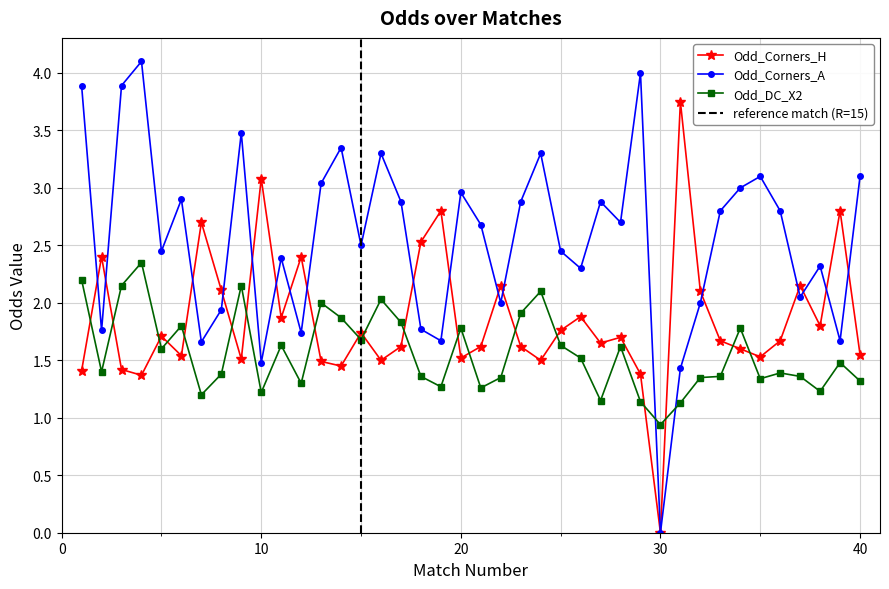

Reading right to left, transcribe all the data shown in this chart.

Odd_Corners_H: 40=1.6	39=2.8	38=1.8	37=2.1	36=1.7	35=1.5	34=1.6	33=1.7	32=2.1	31=3.8	30=0.0	29=1.4	28=1.7	27=1.6	26=1.9	25=1.8	24=1.5	23=1.6	22=2.1	21=1.6	20=1.5	19=2.8	18=2.5	17=1.6	16=1.5	15=1.7	14=1.4	13=1.5	12=2.4	11=1.9	10=3.1	9=1.5	8=2.1	7=2.7	6=1.5	5=1.7	4=1.4	3=1.4	2=2.4	1=1.4
Odd_Corners_A: 40=3.1	39=1.7	38=2.3	37=2.0	36=2.8	35=3.1	34=3.0	33=2.8	32=2.0	31=1.4	30=0.0	29=4.0	28=2.7	27=2.9	26=2.3	25=2.5	24=3.3	23=2.9	22=2.0	21=2.7	20=3.0	19=1.7	18=1.8	17=2.9	16=3.3	15=2.5	14=3.4	13=3.0	12=1.7	11=2.4	10=1.5	9=3.5	8=1.9	7=1.7	6=2.9	5=2.5	4=4.1	3=3.9	2=1.8	1=3.9
Odd_DC_X2: 40=1.3	39=1.5	38=1.2	37=1.4	36=1.4	35=1.3	34=1.8	33=1.4	32=1.4	31=1.1	30=0.9	29=1.1	28=1.6	27=1.1	26=1.5	25=1.6	24=2.1	23=1.9	22=1.4	21=1.3	20=1.8	19=1.3	18=1.4	17=1.8	16=2.0	15=1.7	14=1.9	13=2.0	12=1.3	11=1.6	10=1.2	9=2.1	8=1.4	7=1.2	6=1.8	5=1.6	4=2.4	3=2.1	2=1.4	1=2.2